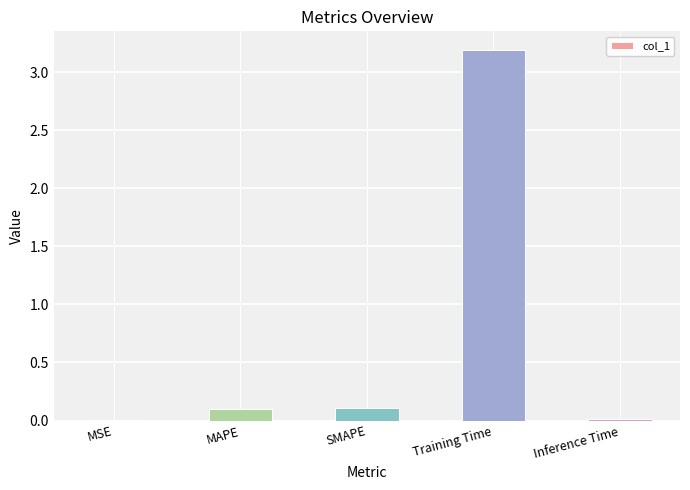

The chart shows a value of 0.1 at SMAPE. True or false?

True